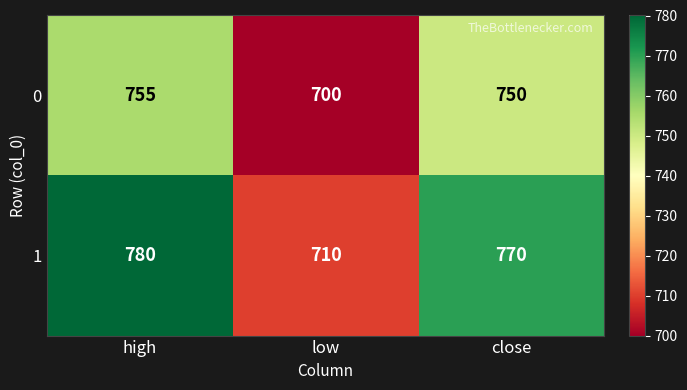

The 0 series shows 750 at close. True or false?

True